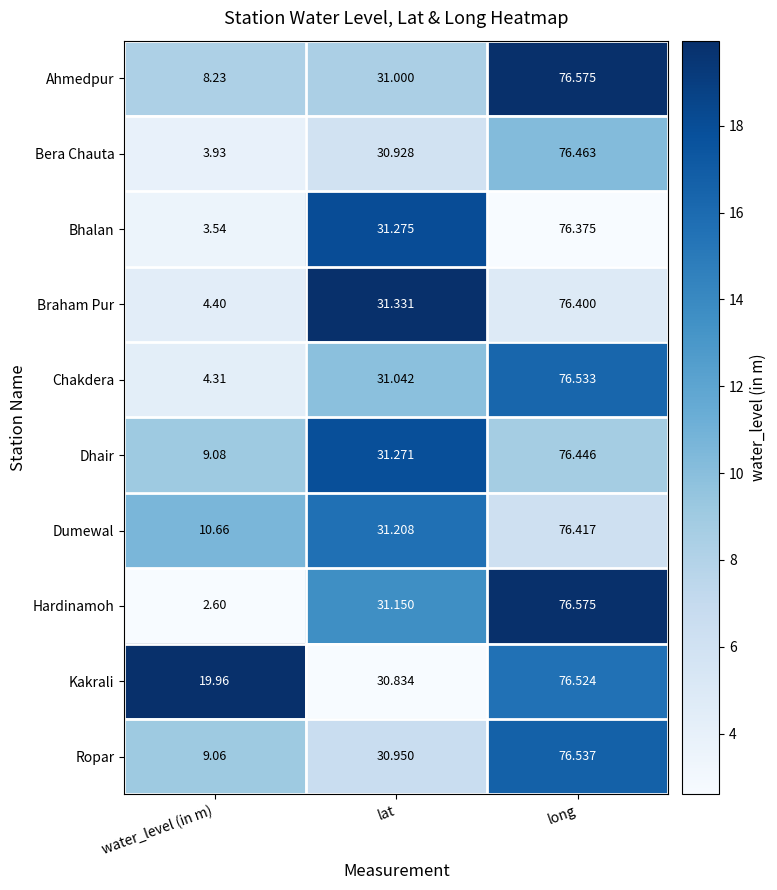

Where is Braham Pur nearest to the value 40?

lat